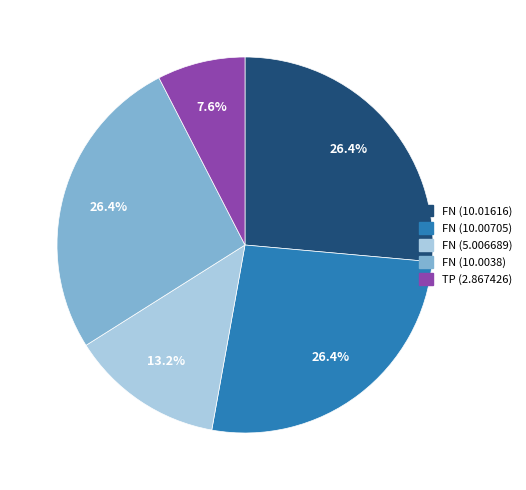

What is the smallest slice in the pie chart?

TP (2.867426)